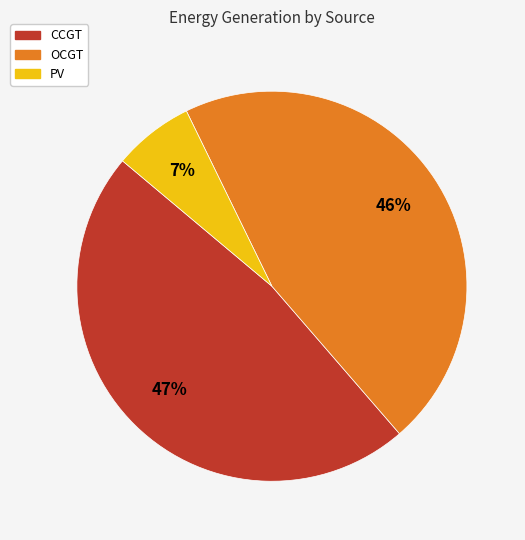

True or false: OCGT accounts for 51% of the total.

False